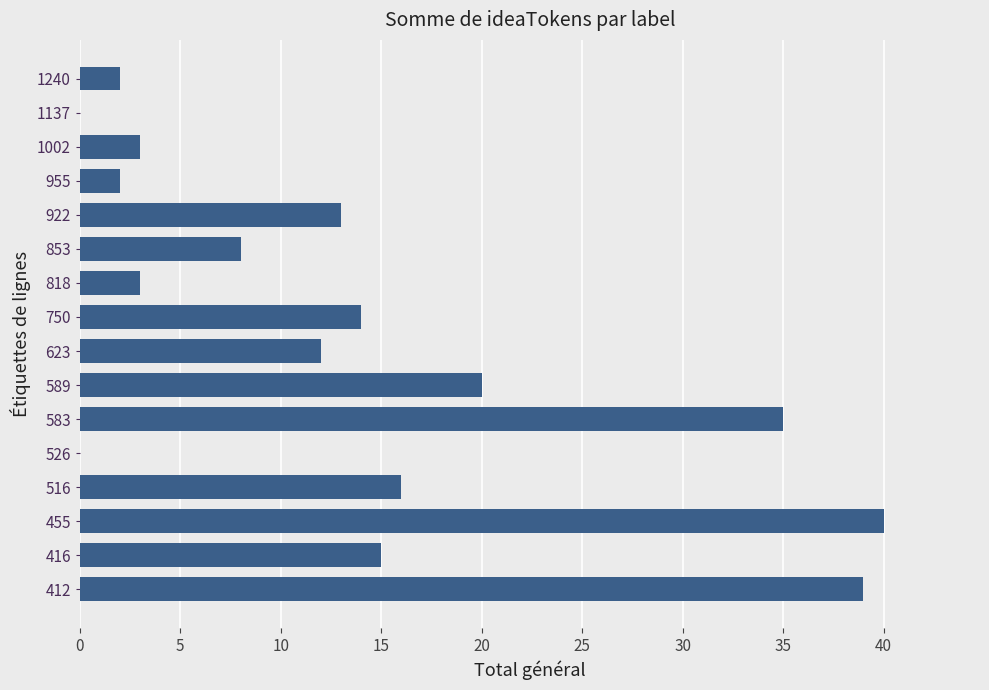

Reading bottom to top, what are all the values shown in this chart?

412=39	416=15	455=40	516=16	526=0	583=35	589=20	623=12	750=14	818=3	853=8	922=13	955=2	1002=3	1137=0	1240=2